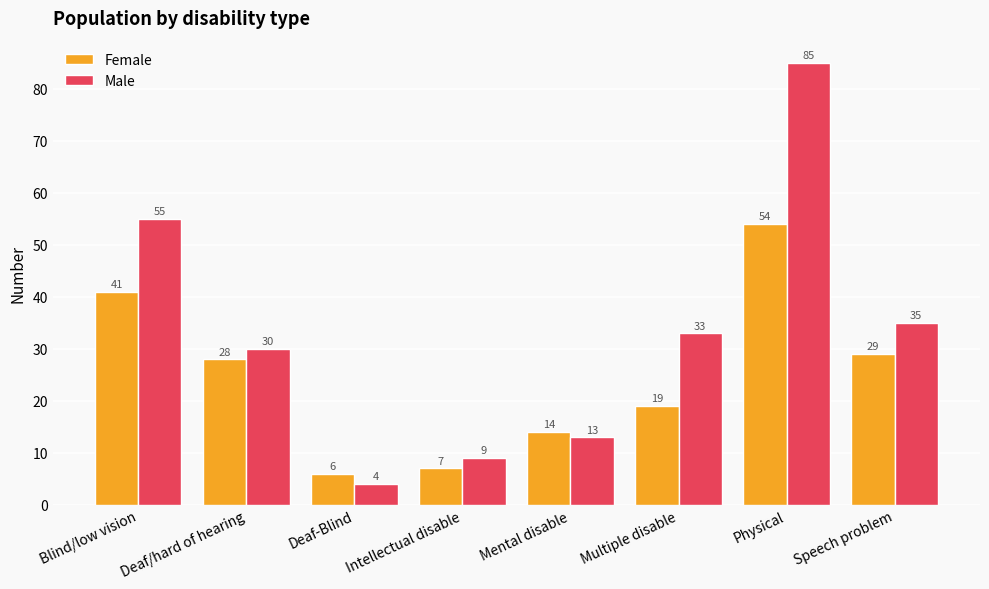

List the labels in order of Male value, smallest first.

Deaf-Blind, Intellectual disable, Mental disable, Deaf/hard of hearing, Multiple disable, Speech problem, Blind/low vision, Physical